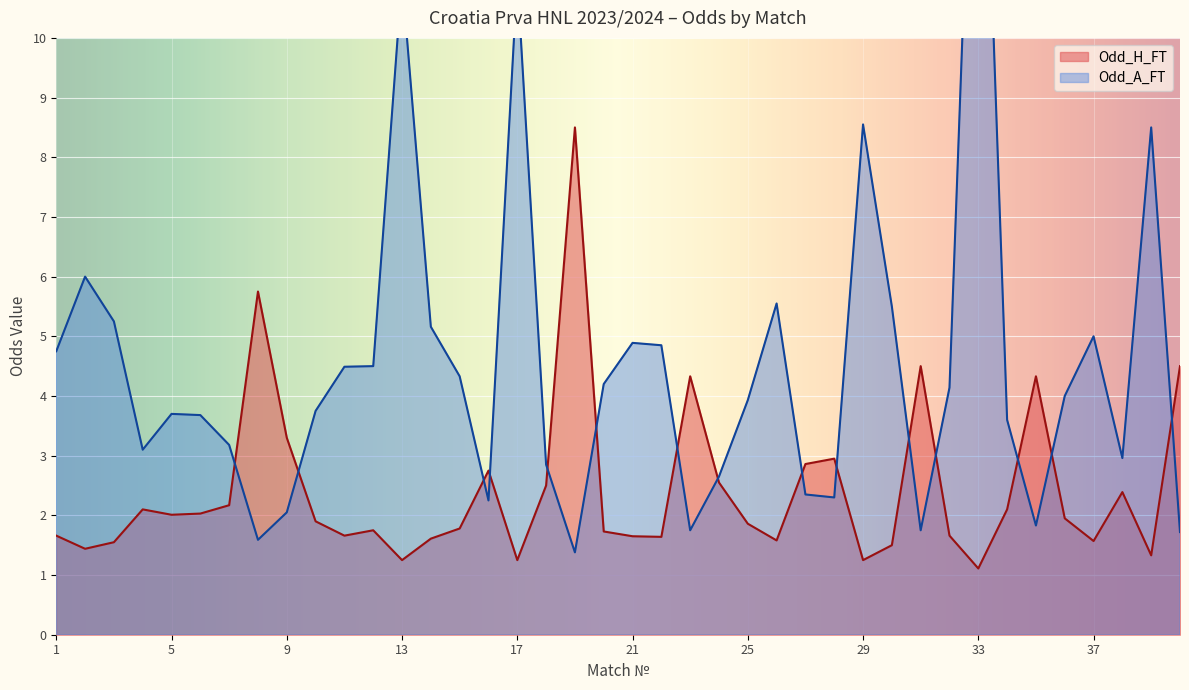

Between 2 and 15, which series saw the biggest shift?

Odd_A_FT